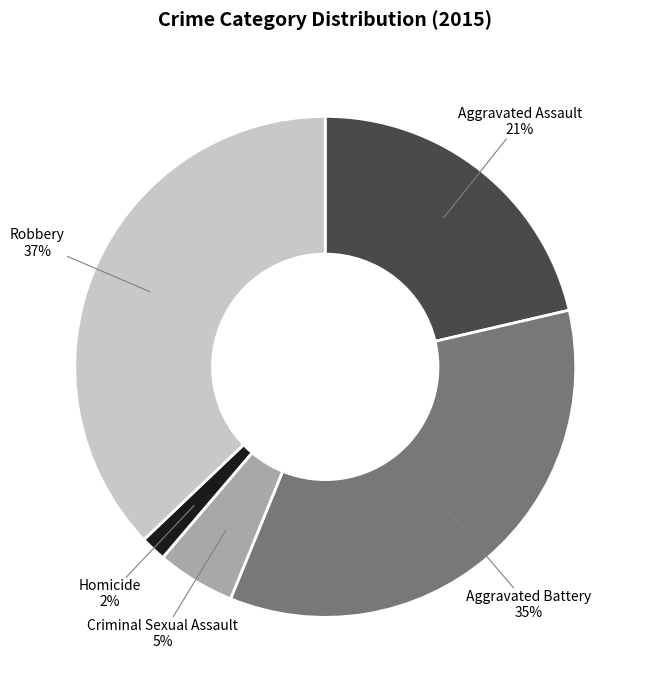

How many slices are in this pie chart?

5